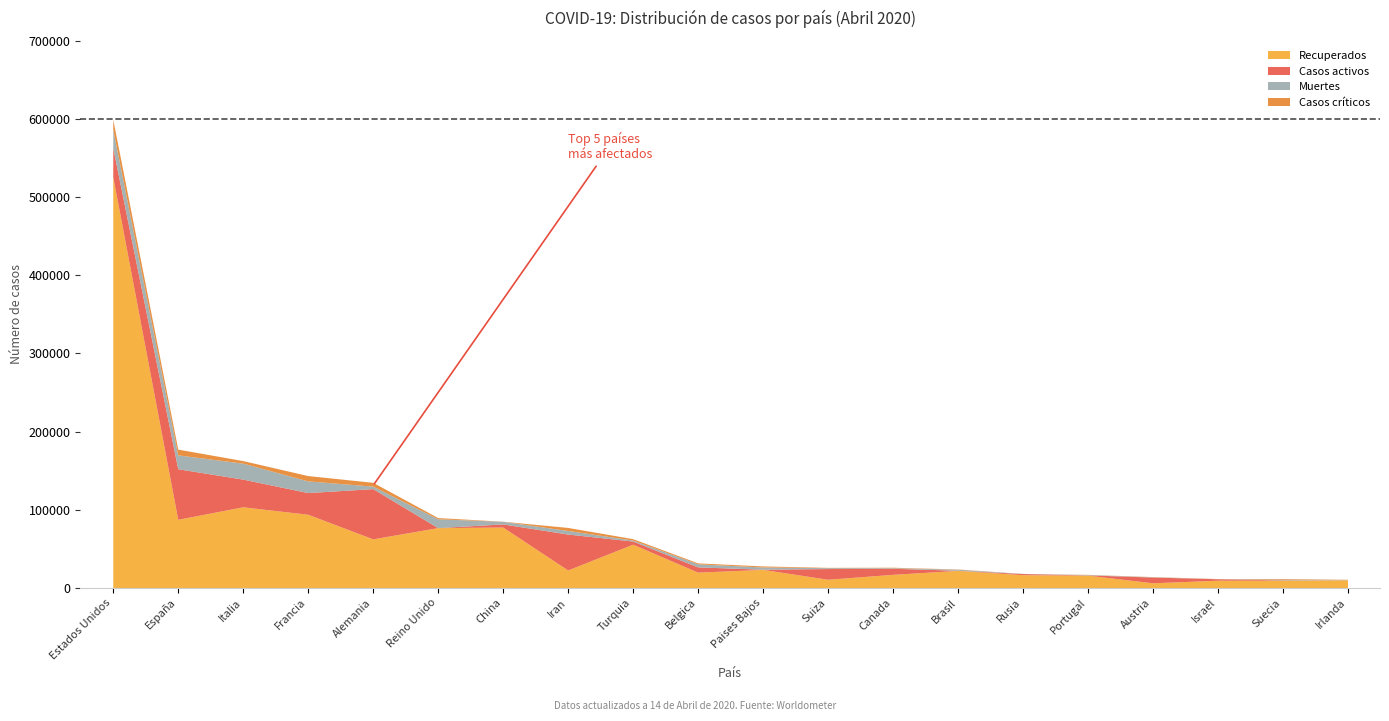

How many values in the Casos críticos series are below 1234?

10